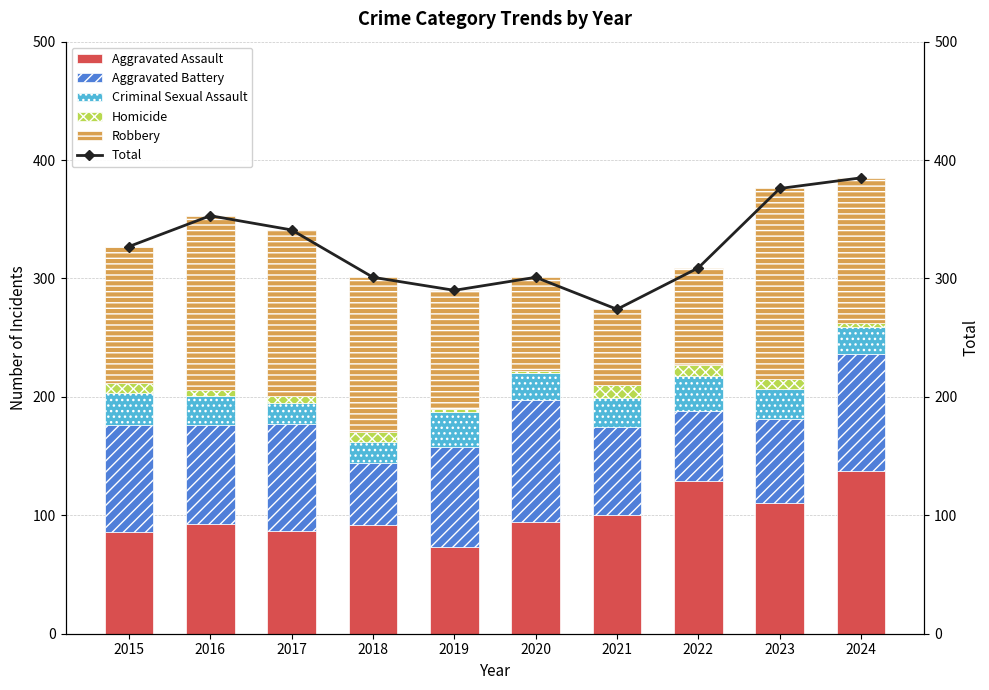

What is the sum of all Homicide values?

64